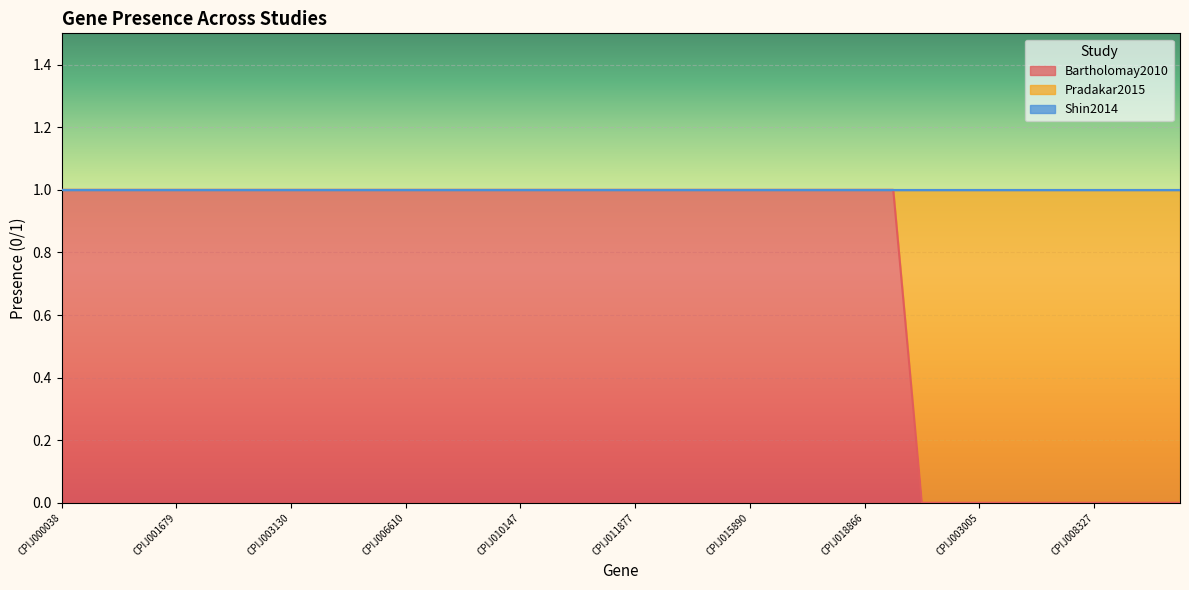

How many series are shown in this chart?

3